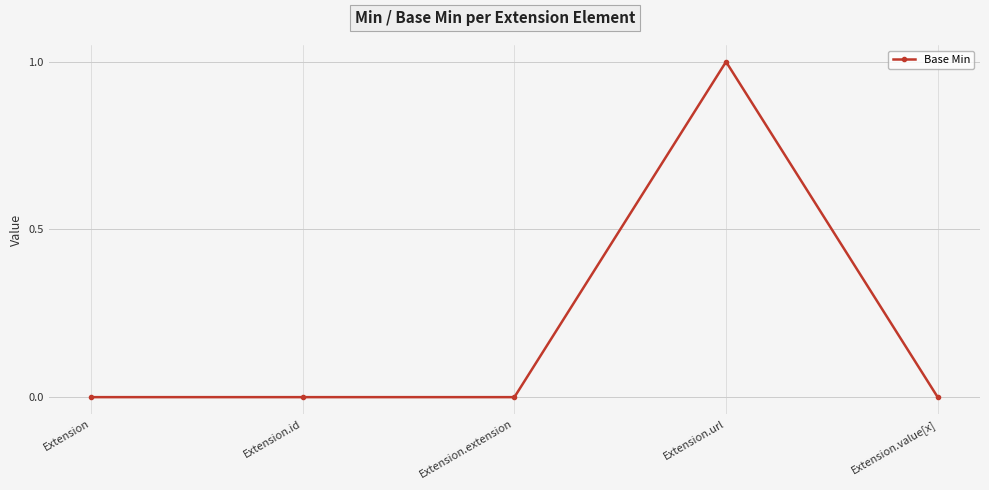

Reading right to left, what are all the values shown in this chart?

Extension.value[x]=0	Extension.url=1	Extension.extension=0	Extension.id=0	Extension=0